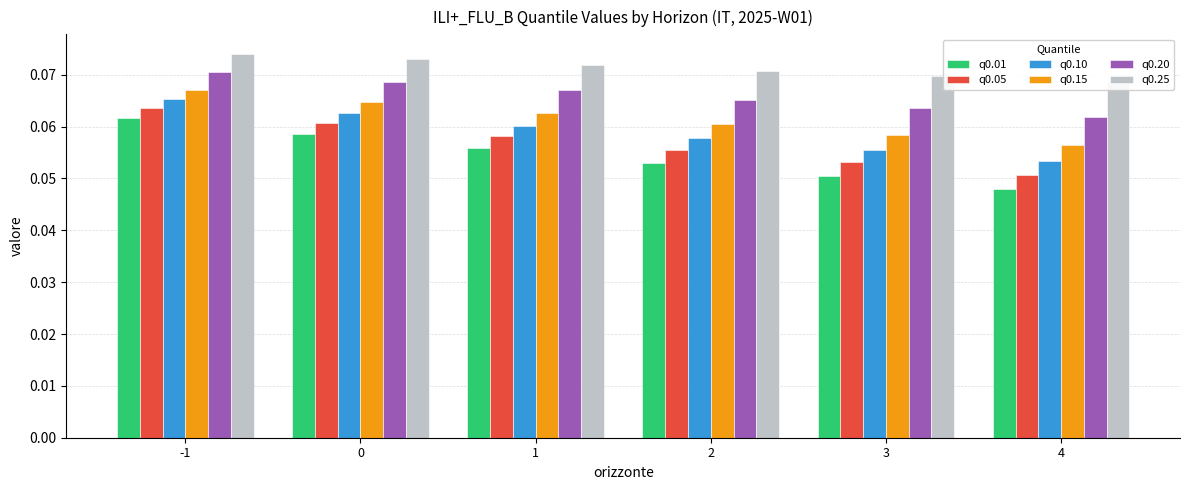

Between 1 and 4, which series saw the biggest shift?

q0.01